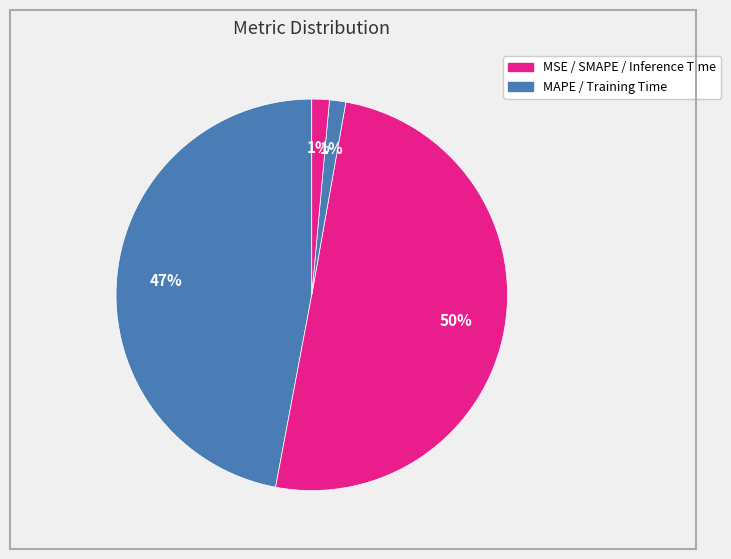

Count the number of slices in the pie.

5